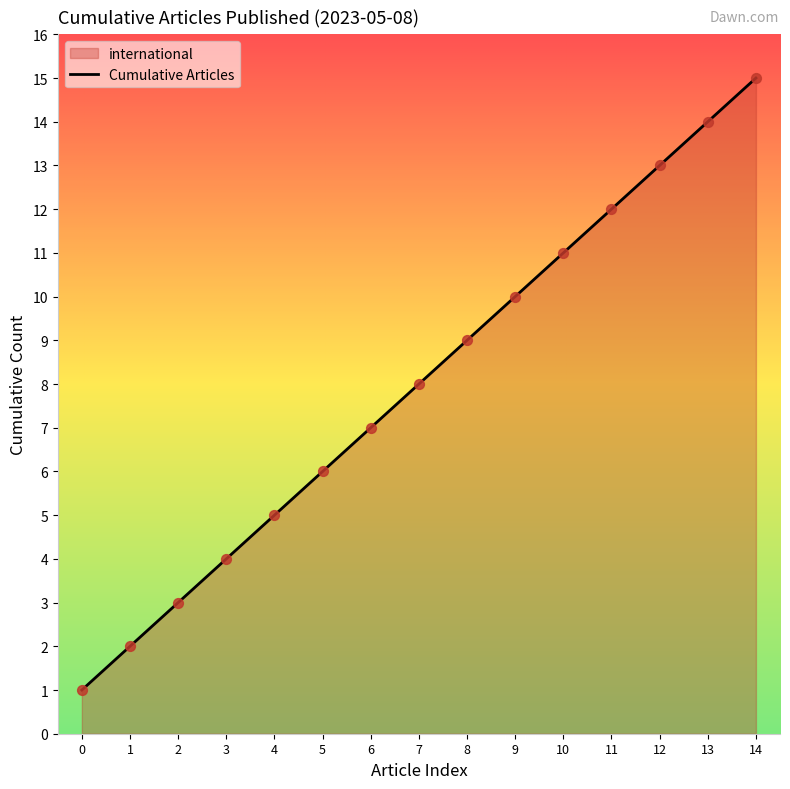

What is the ratio of the value at 10 to the value at 14?

0.7